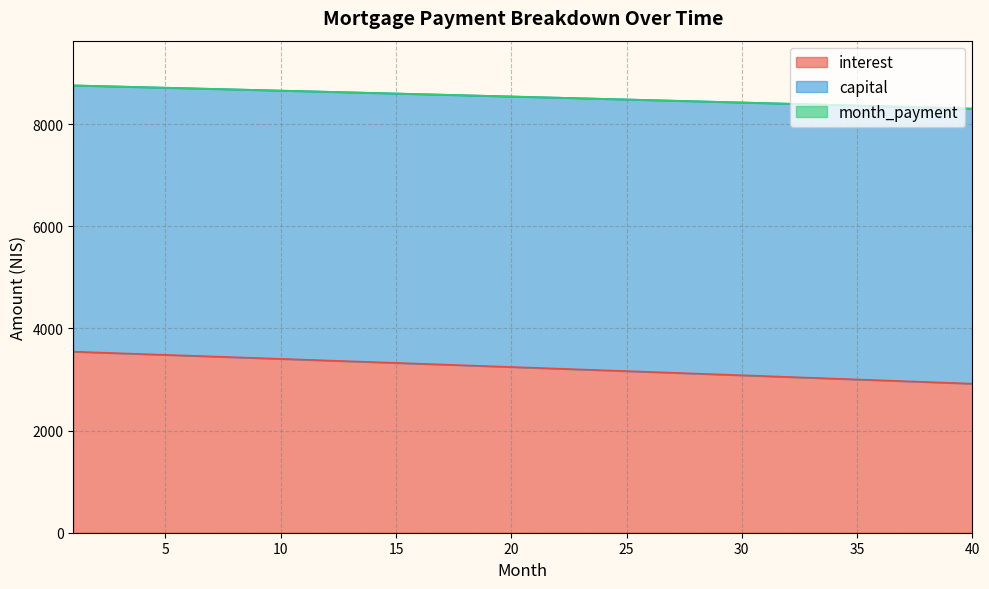

At which category is the sum across all series the highest?

1